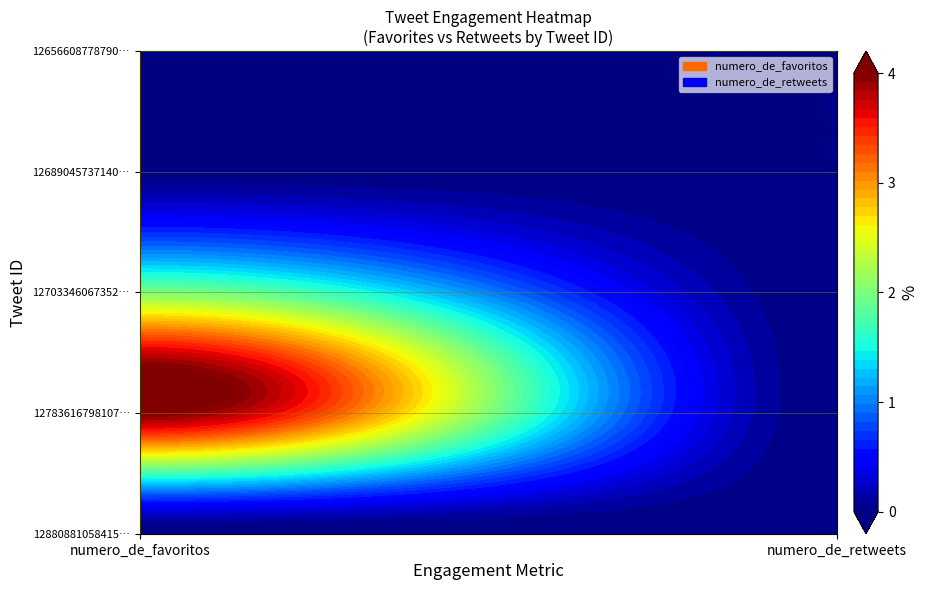

What is the average value of the 1278361679810768896 series?

2